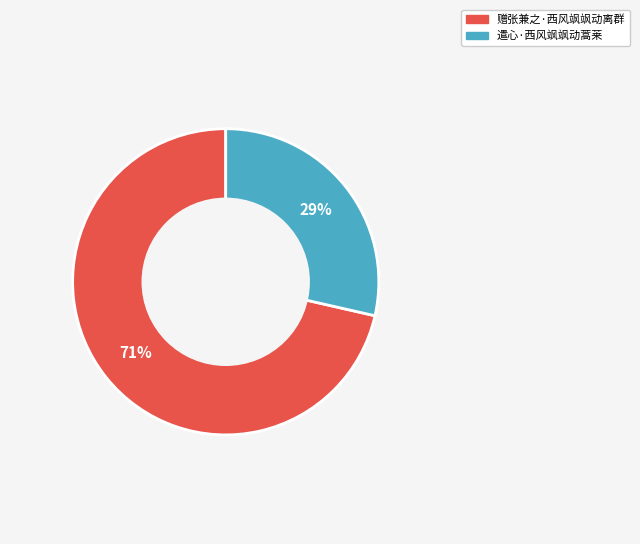

Which slice is the smallest?

遣心·西风飒飒动蒿莱